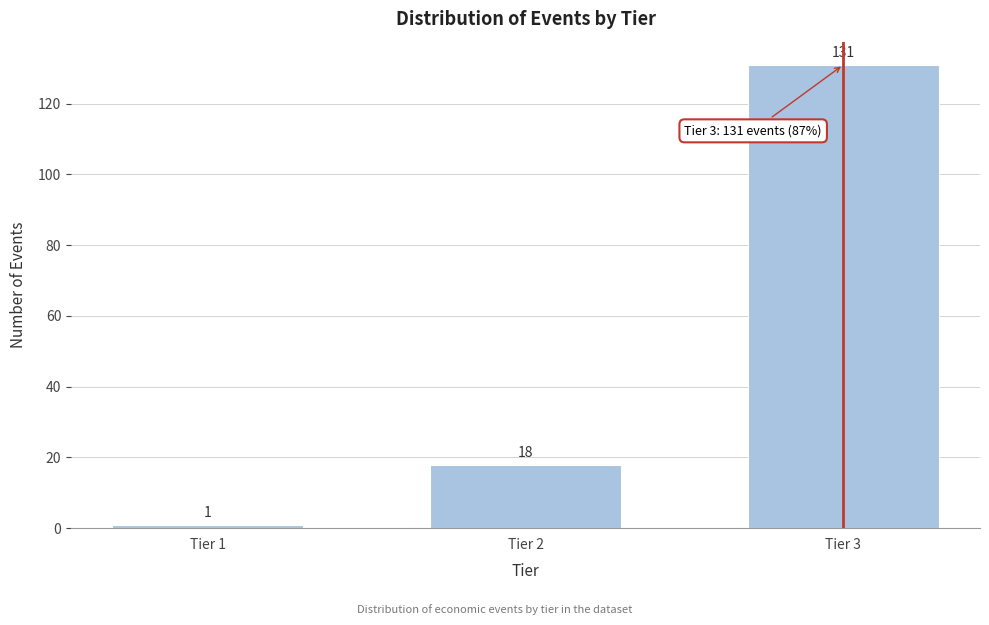

Reading left to right, what are all the values shown in this chart?

1	18	131